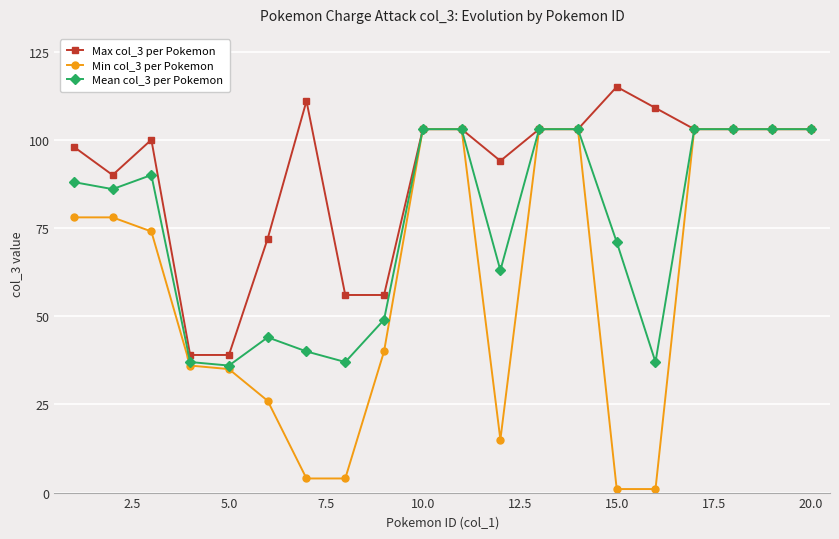

What is the greatest value displayed?

115